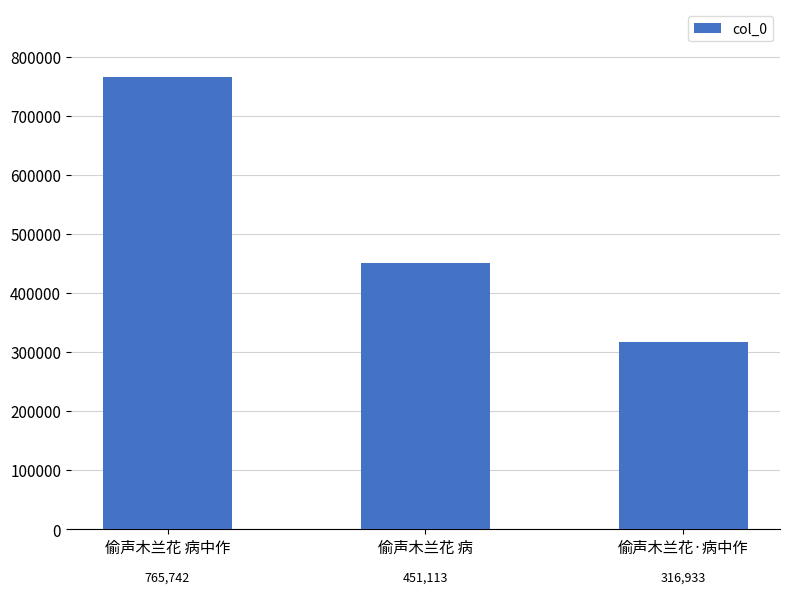

Reading left to right, extract all data points from this chart.

765742	451113	316933